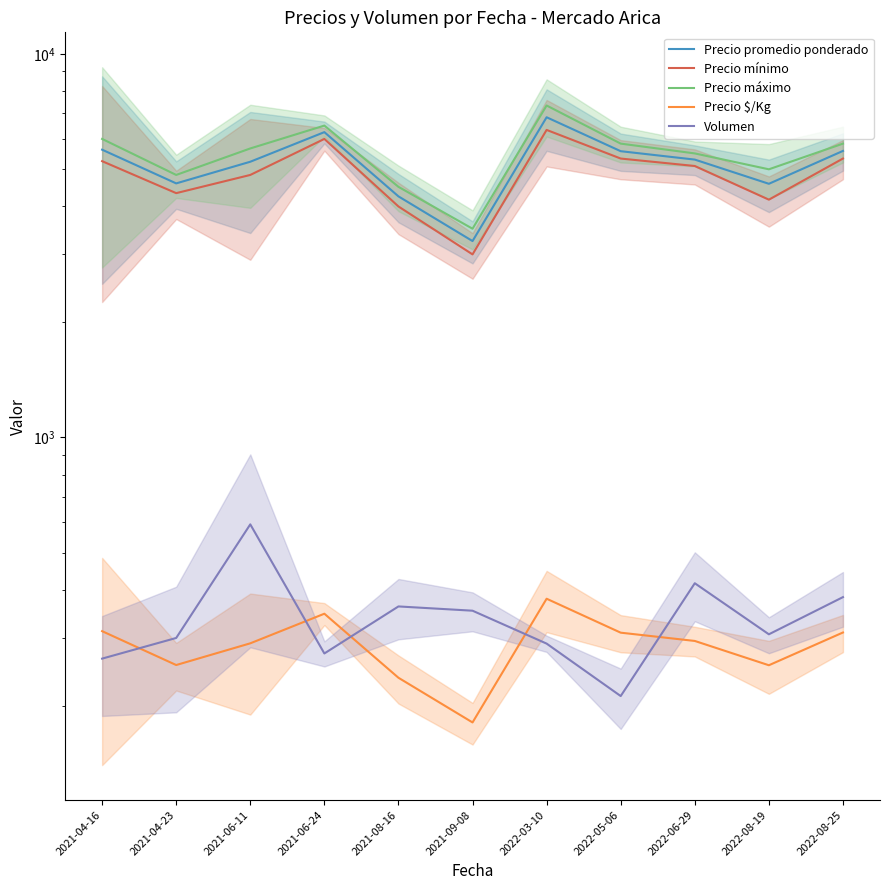

What is the difference between the Volumen values at 2022-08-25 and 2021-06-24?

110.0